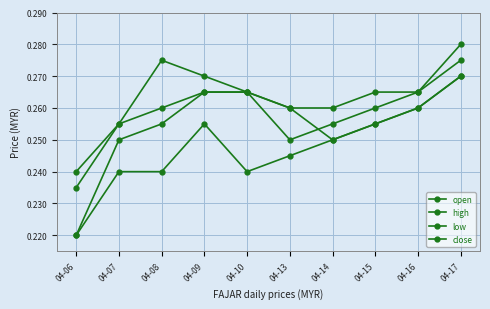

Count the number of categories in the chart.

10